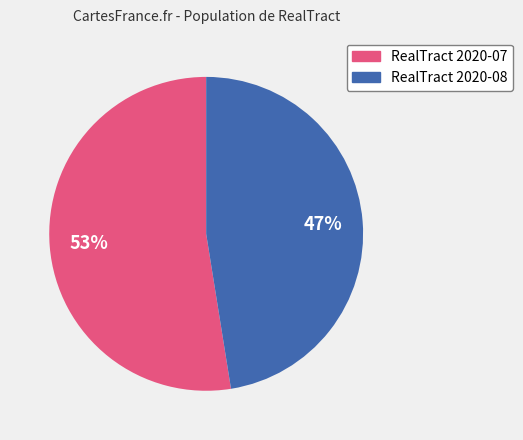

Does any single category account for the majority?

Yes